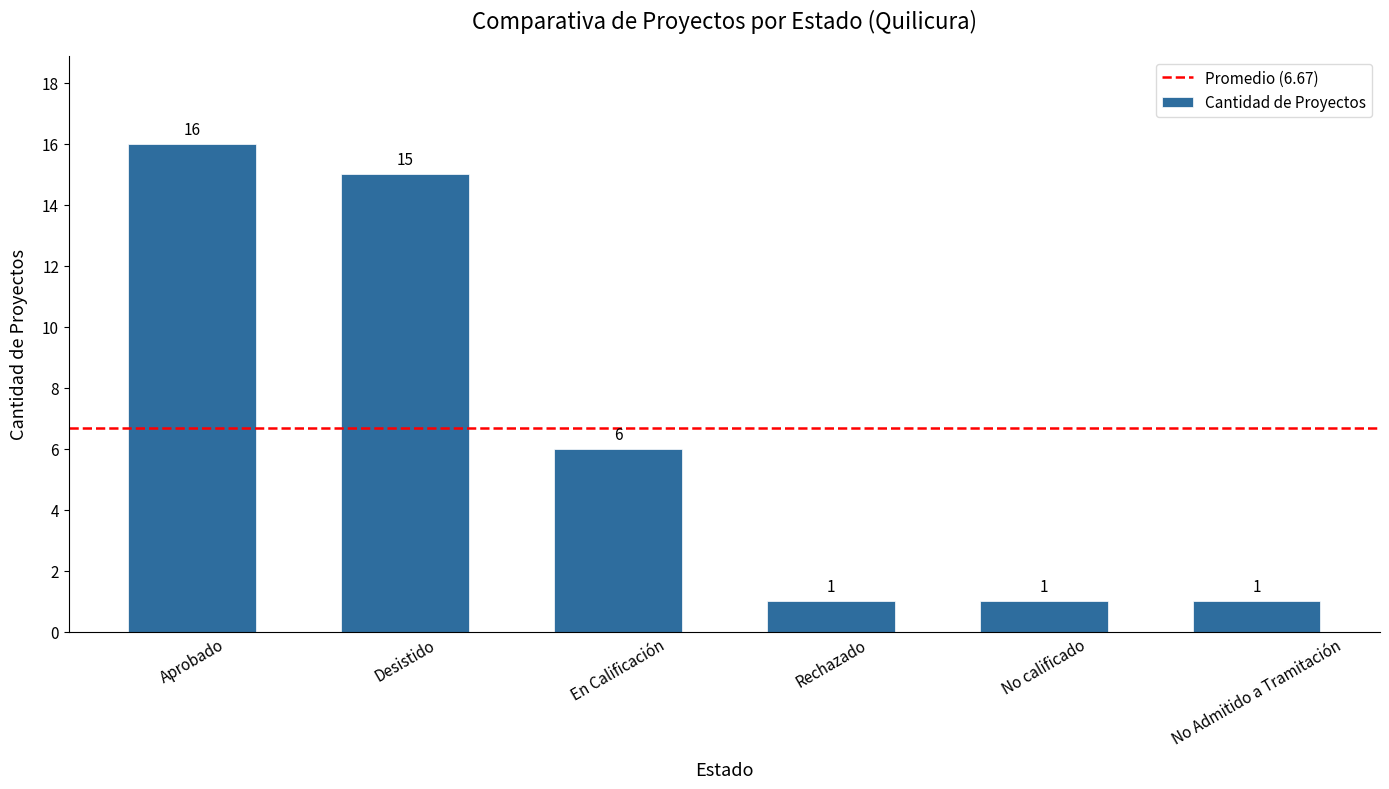

What is the sum of the values at Aprobado and Rechazado?

17